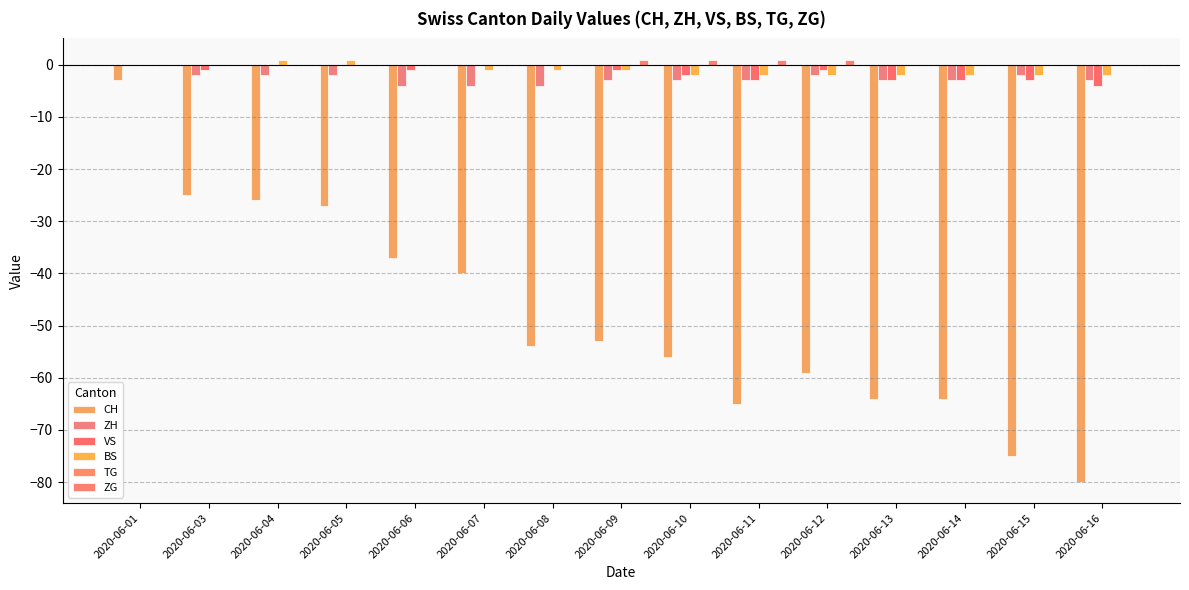

Which series has the widest spread of values?

CH